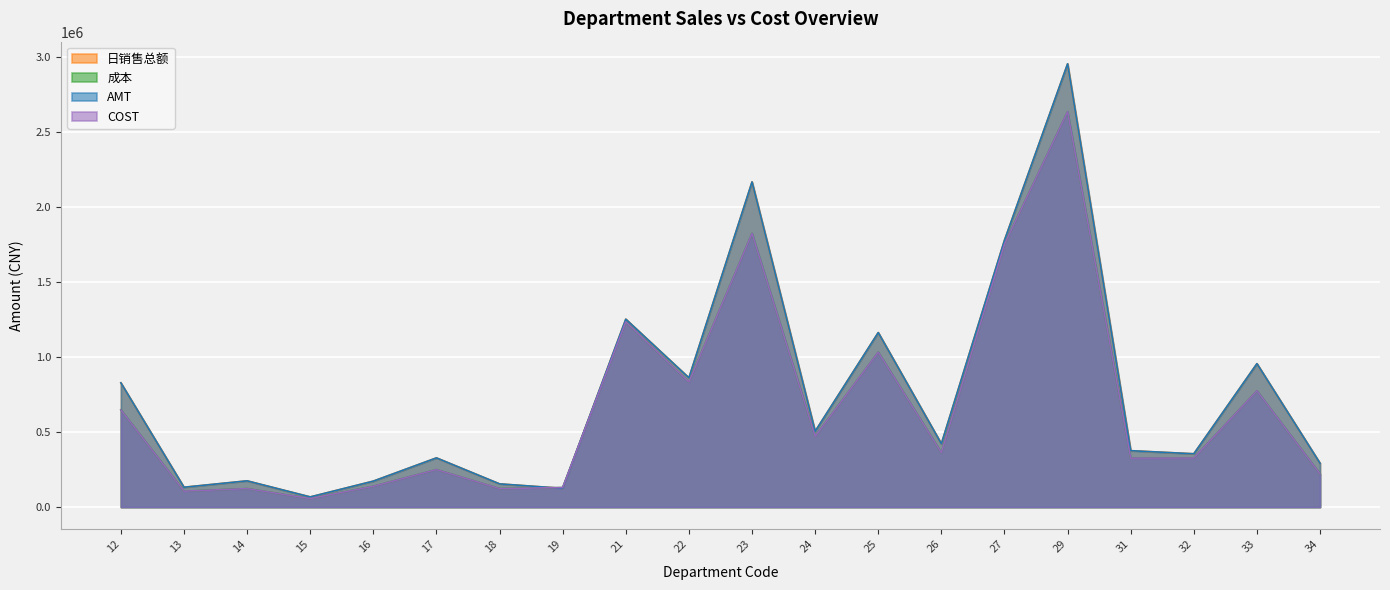

What is the sum of all 日销售总额 values?

15082499.8